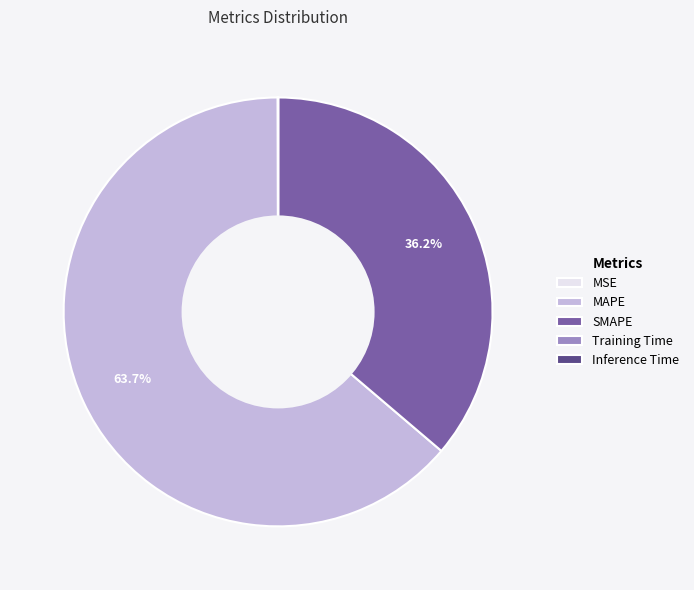

Which slice is the largest?

MAPE